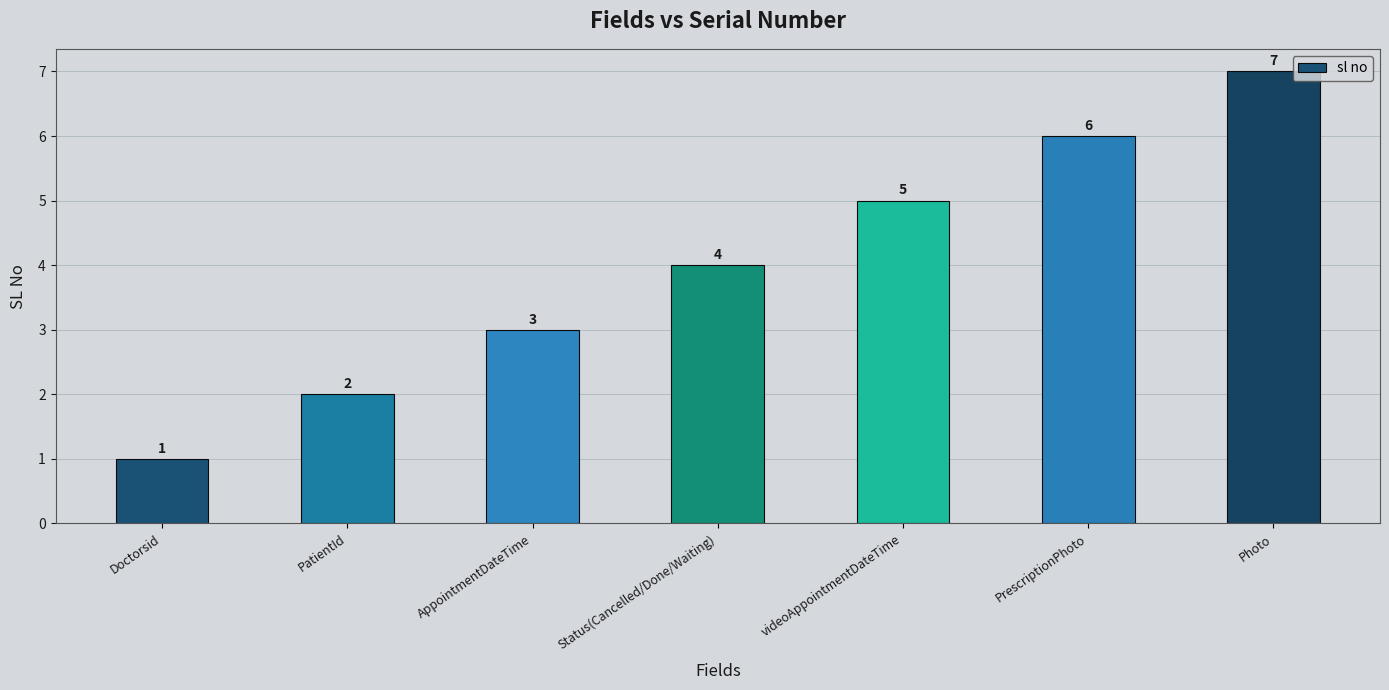

Approximately how many times larger is the value at PatientId compared to Status(Cancelled/Done/Waiting)?

0.5